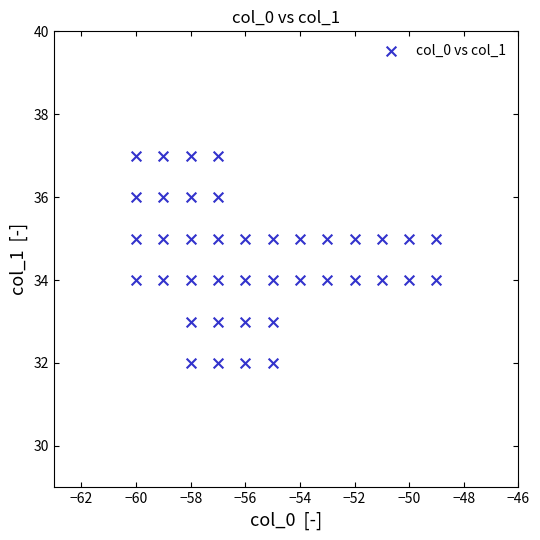

What is the range of Y values (max minus min)?

5